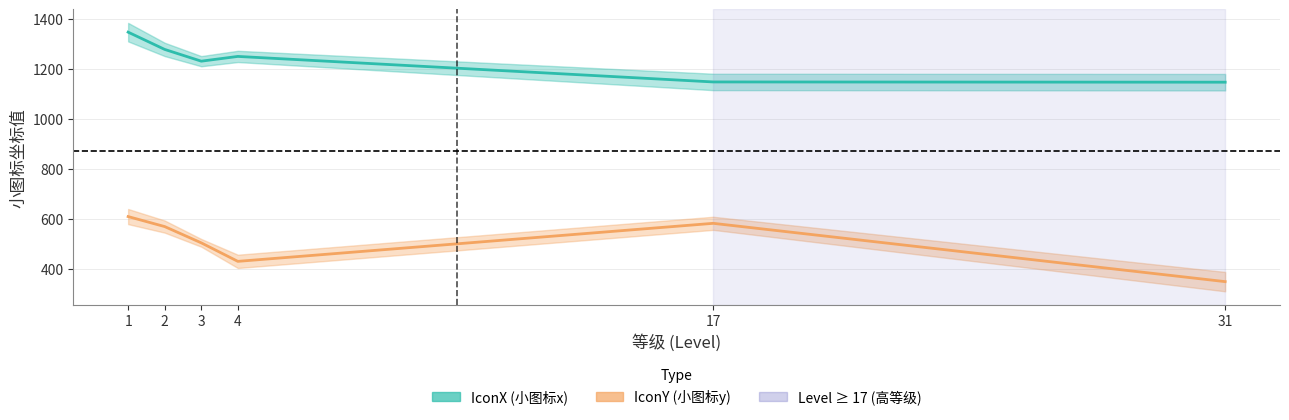

The value of IconY at 3 is 104. True or false?

False